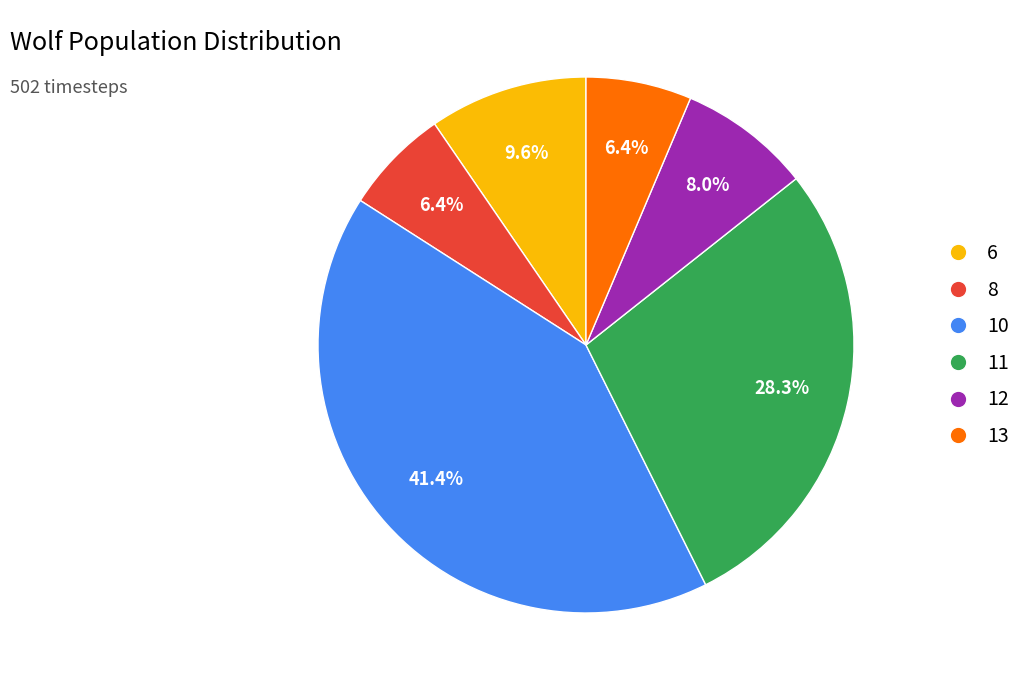

Is there any slice that represents more than half of the pie?

No